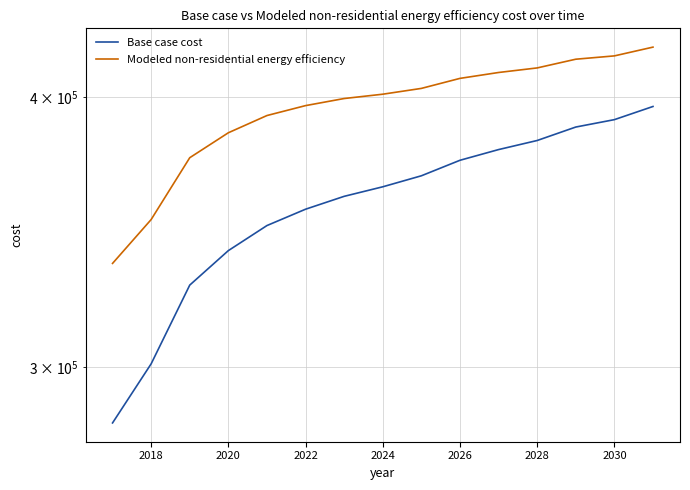

Is this an area chart (filled region under the line)?

No